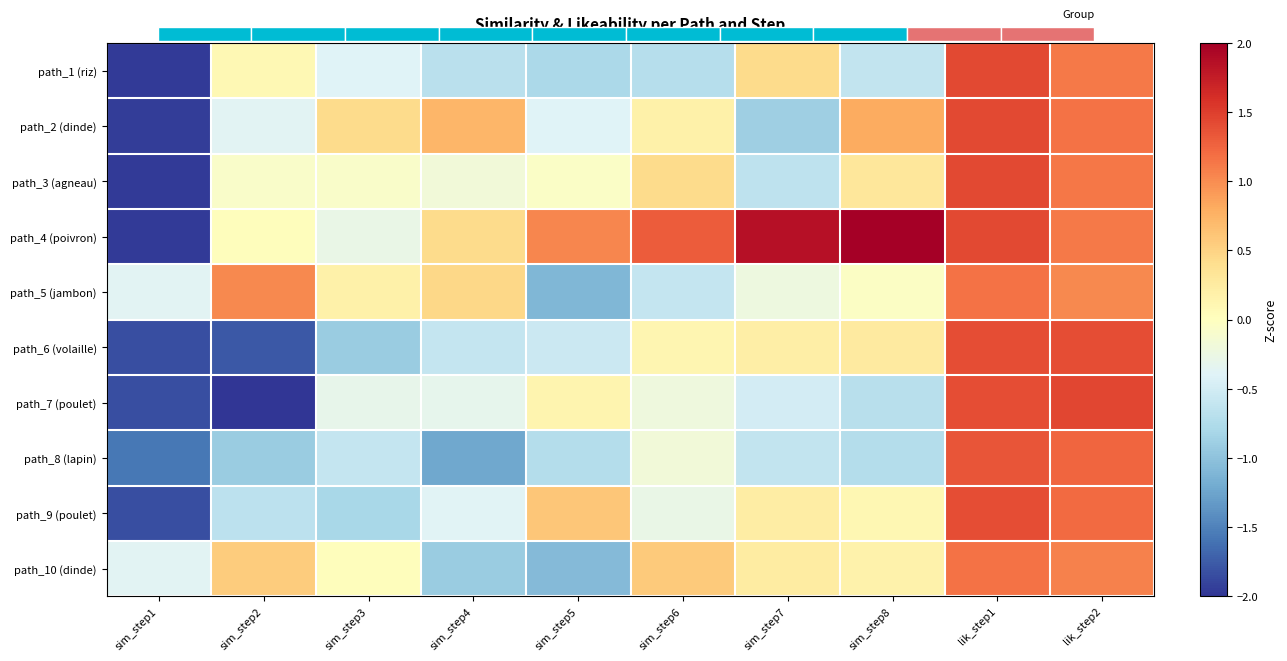

At which category is the sum across all series the highest?

lik_step1